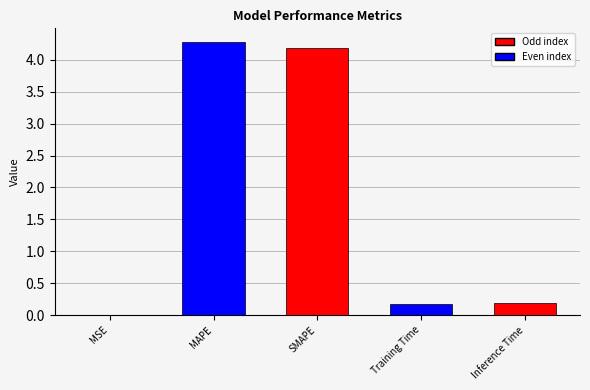

Does the chart contain stacked bars?

No